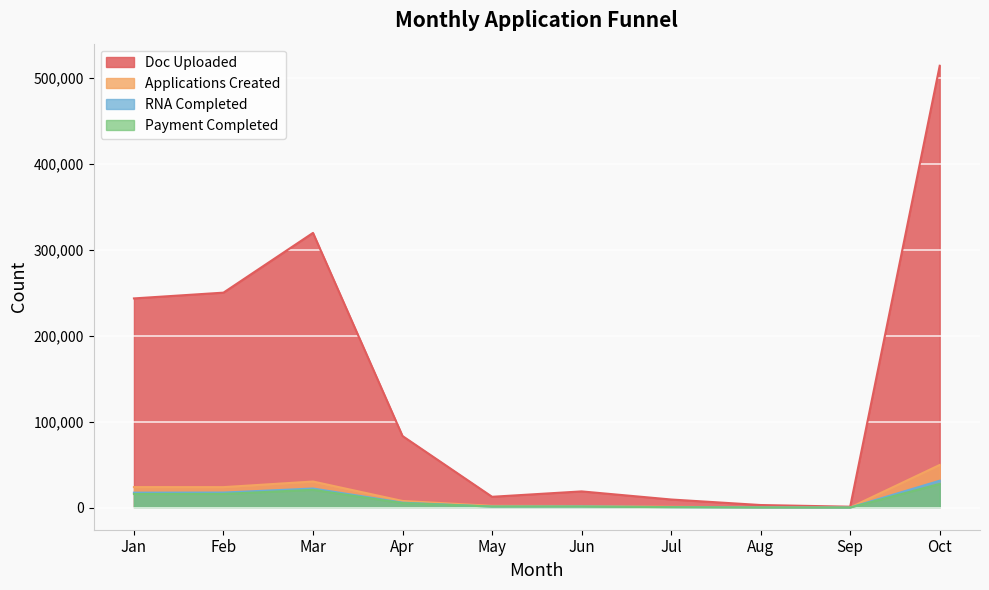

Reading left to right, transcribe all the data shown in this chart.

Doc Uploaded: 243383	250091	319600	83281	12614	18884	9457	3027	1075	514023
Applications Created: 23889	23846	30377	7757	2064	1884	950	456	179	49661
RNA Completed: 17407	17513	22234	5780	1188	1315	599	195	67	31307
Payment Completed: 15868	15950	20679	5281	1243	1202	567	171	61	27568